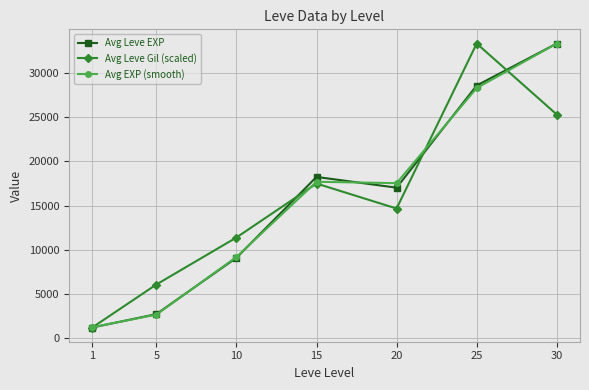

At which category is the sum across all series the highest?

30